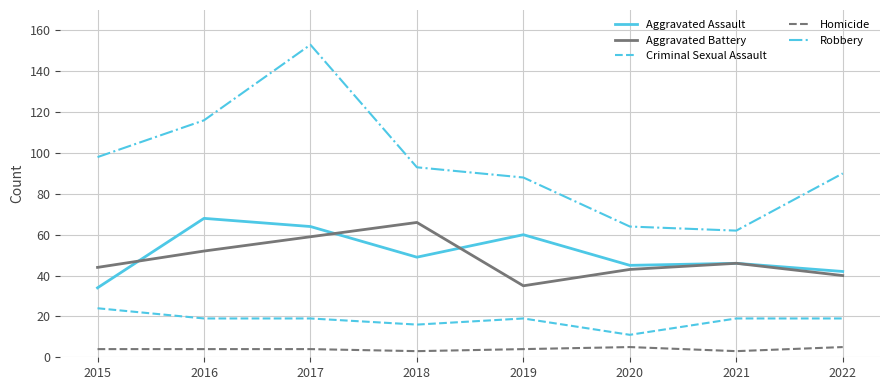

At which category does the chart reach its peak across all series?

2017